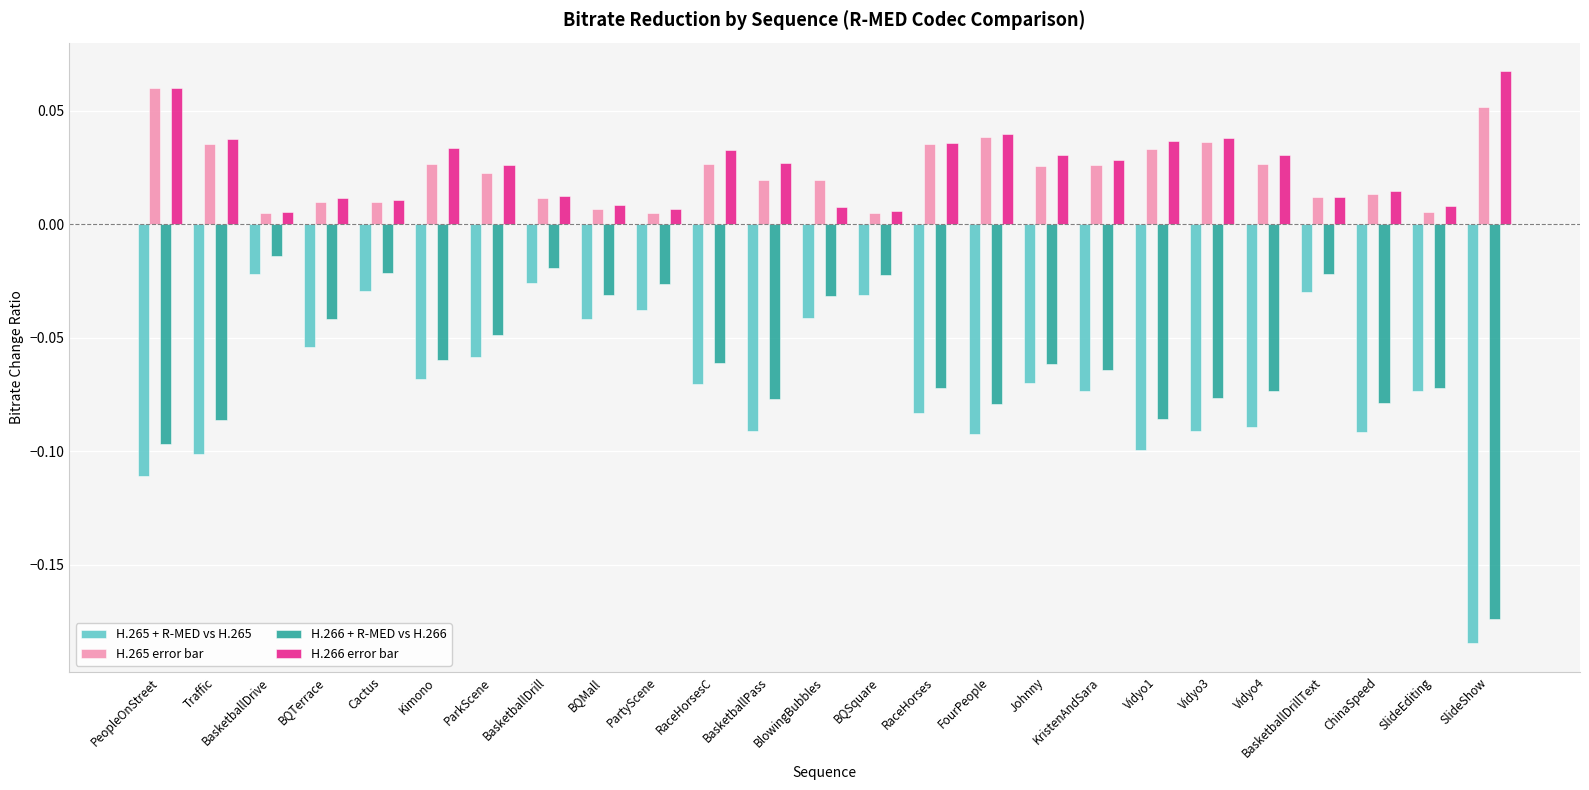

Is the value of H.265 error bar at PeopleOnStreet greater than the value of H.266 error bar at RaceHorses?

Yes